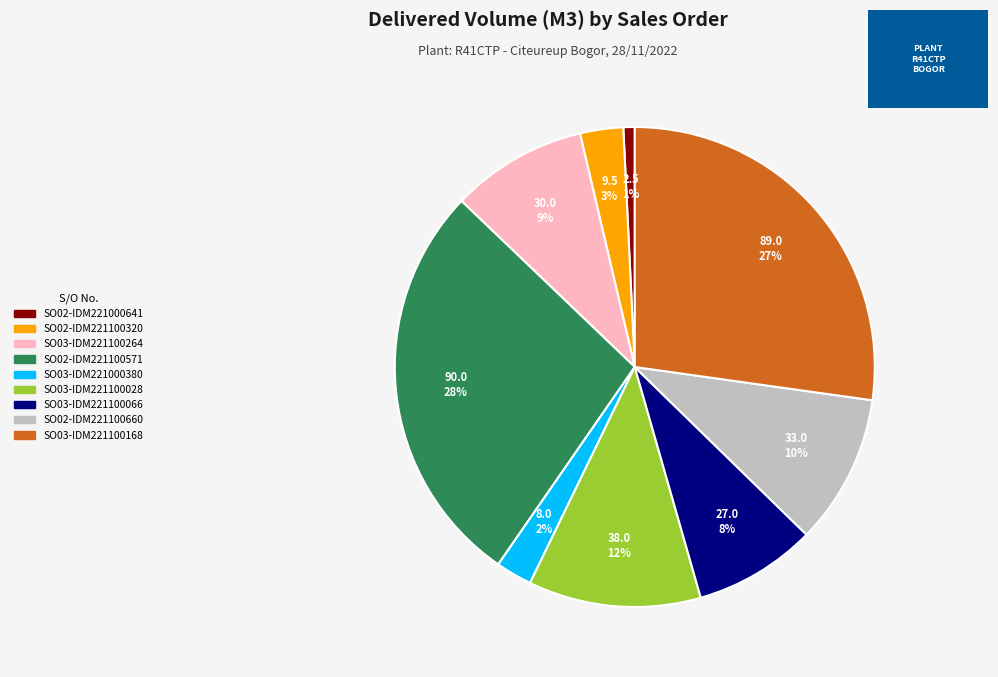

Which has a higher value, SO02-IDM221100660 or SO03-IDM221100028?

SO03-IDM221100028